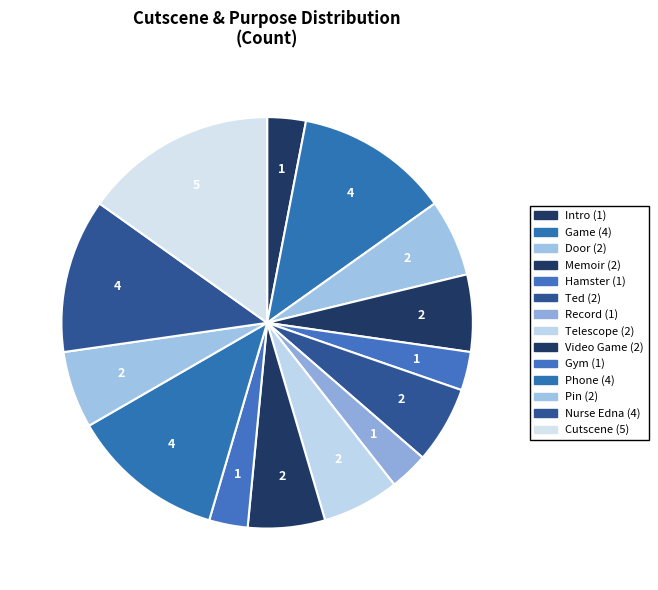

Is there a majority slice in this chart?

No